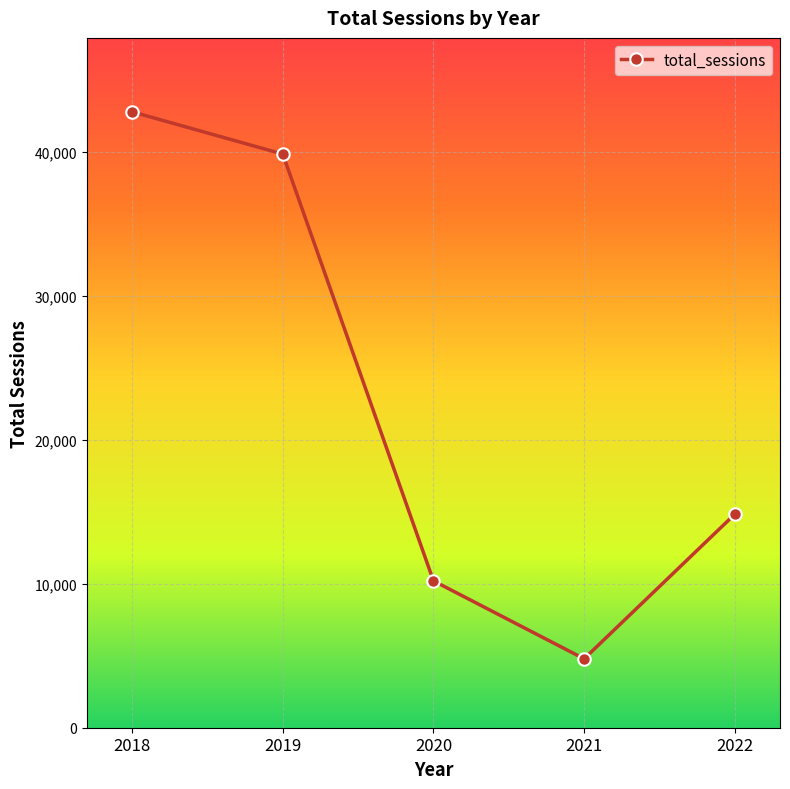

Rank the categories by value from lowest to highest.

2021, 2020, 2022, 2019, 2018